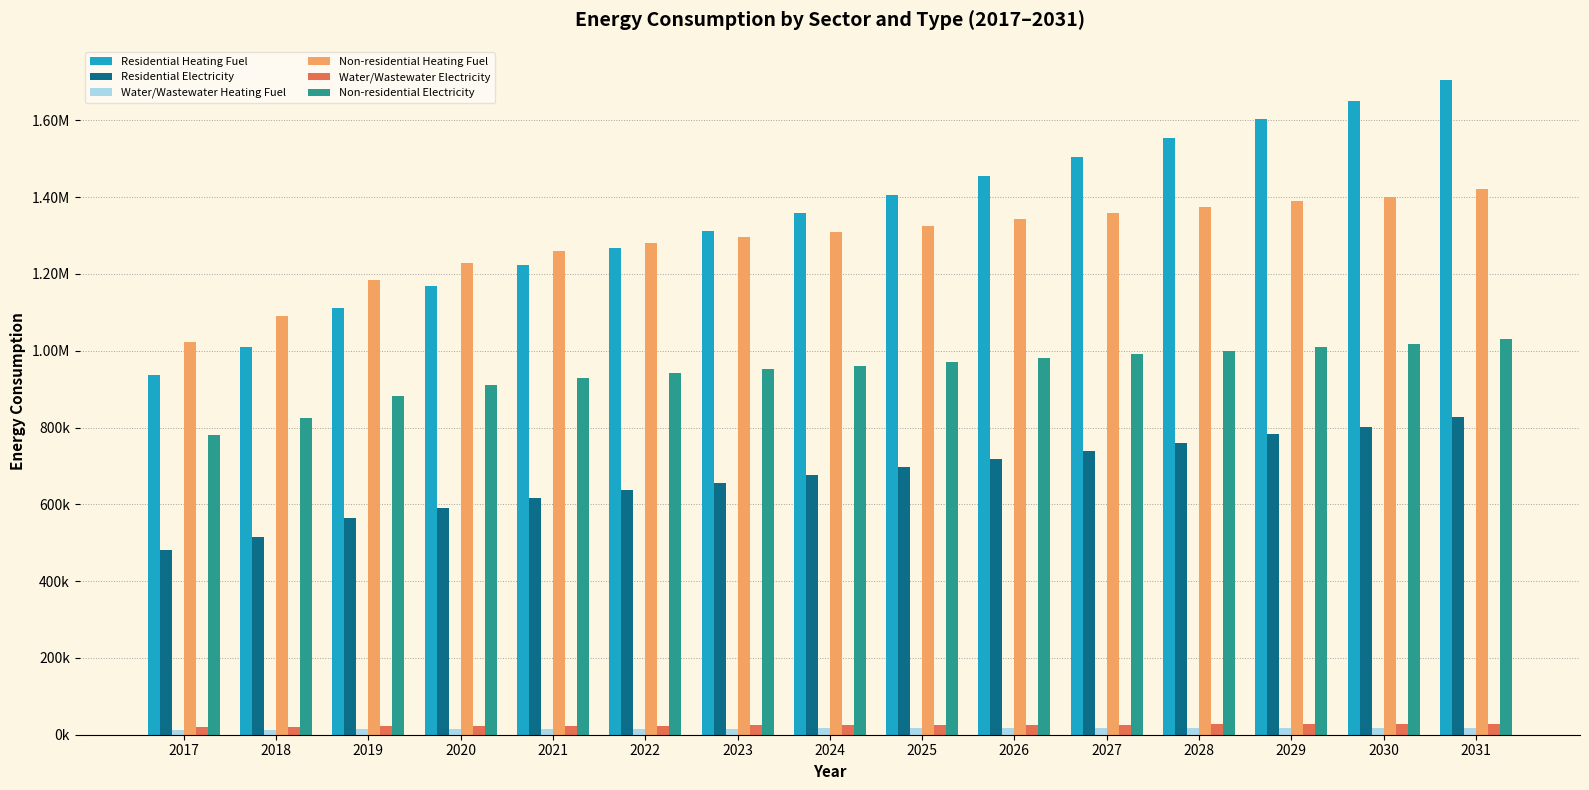

What is the difference between the Non-residential Heating Fuel values at 2023 and 2017?

272769.9